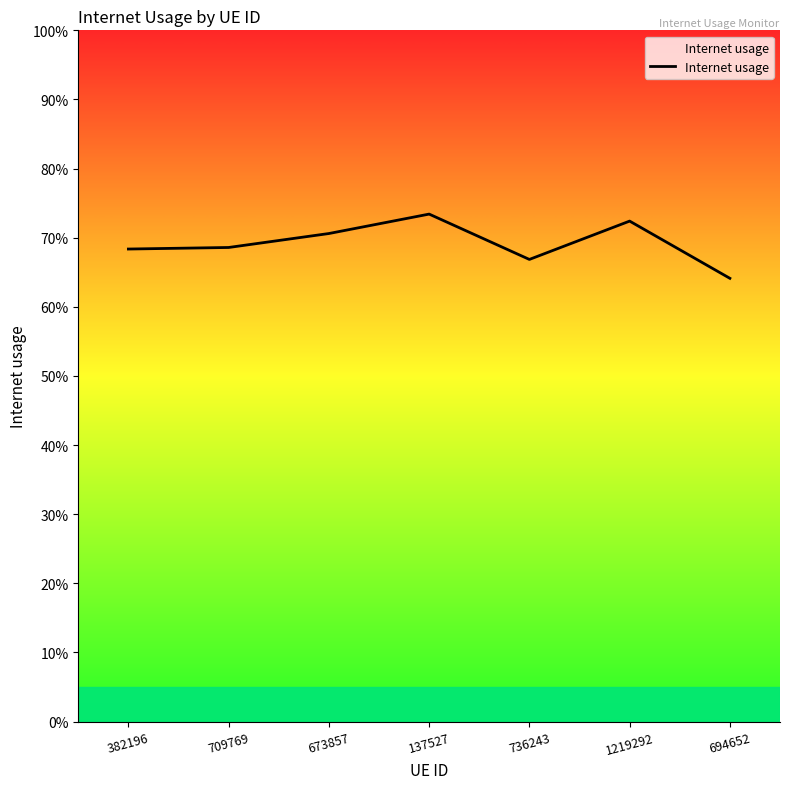

What is the minimum value shown in the chart?

0.6